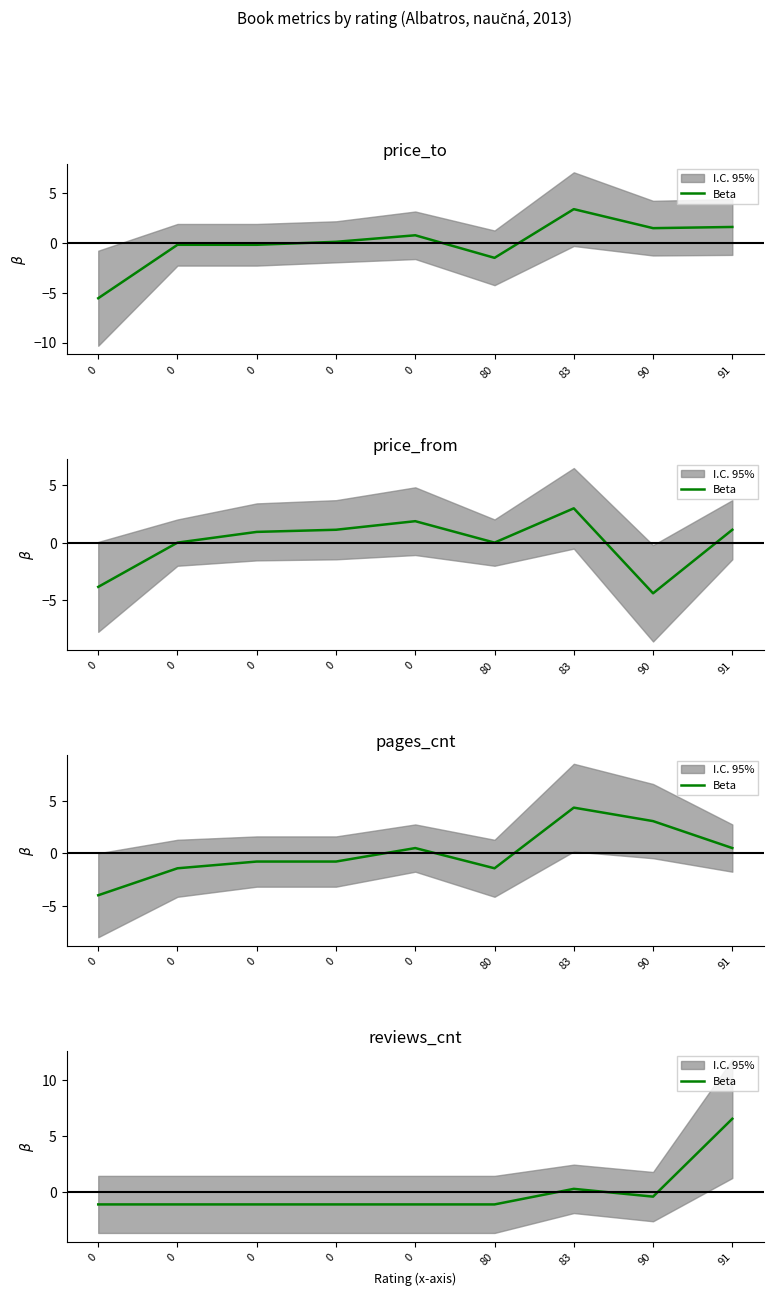

What is the value of the 9th point from the left?

6.5